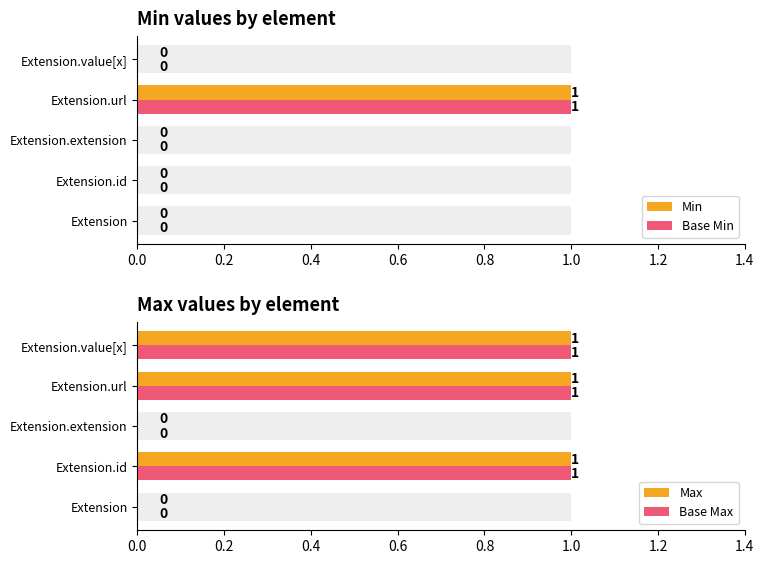

True or false: Min has a value of 0 at Extension.extension.

True